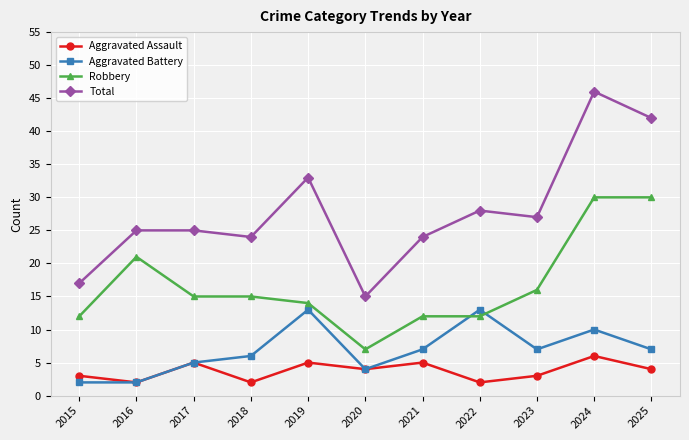

Does the chart have visible grid lines?

Yes